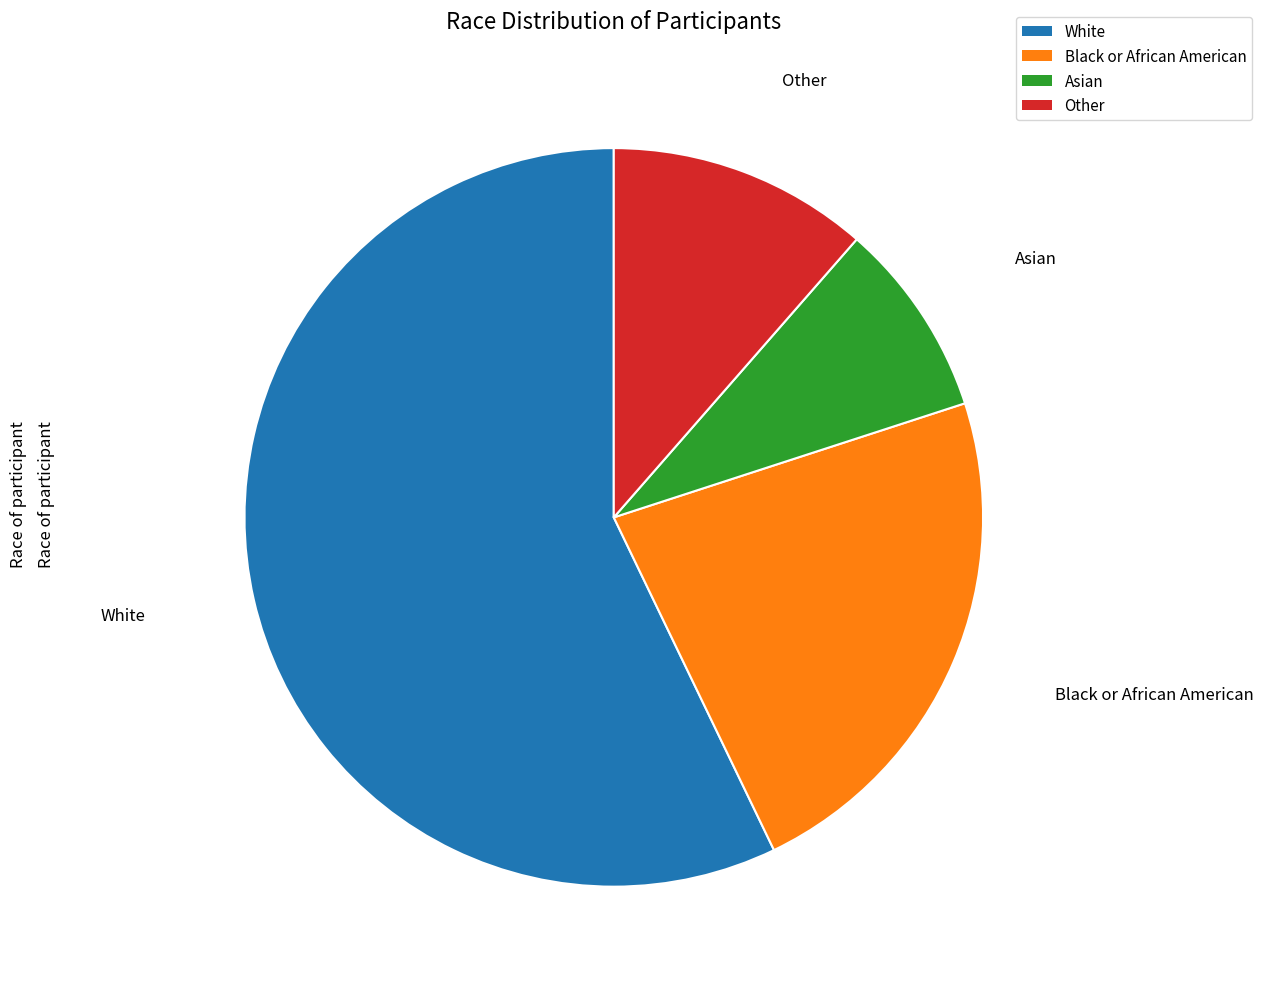

Which slice represents more than half of the pie?

White